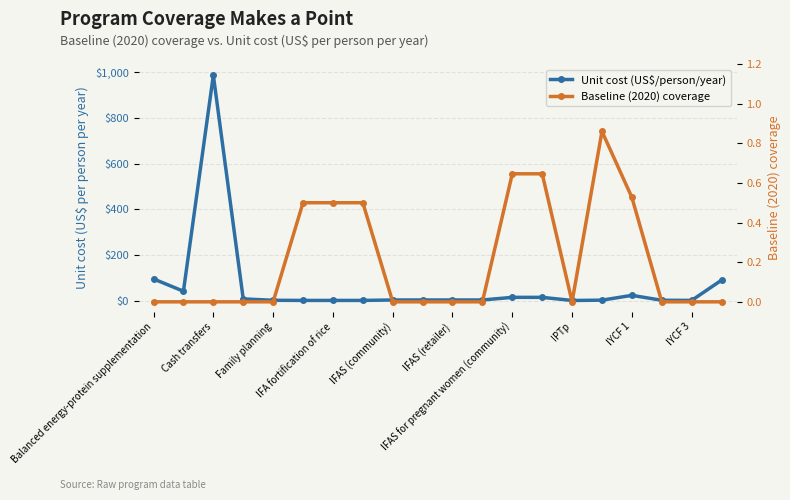

Is this an area chart (filled region under the line)?

No